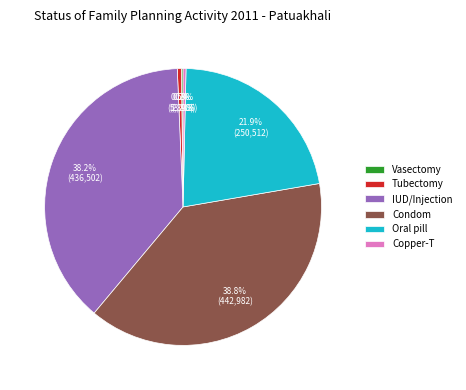

Is there any slice that represents more than half of the pie?

No